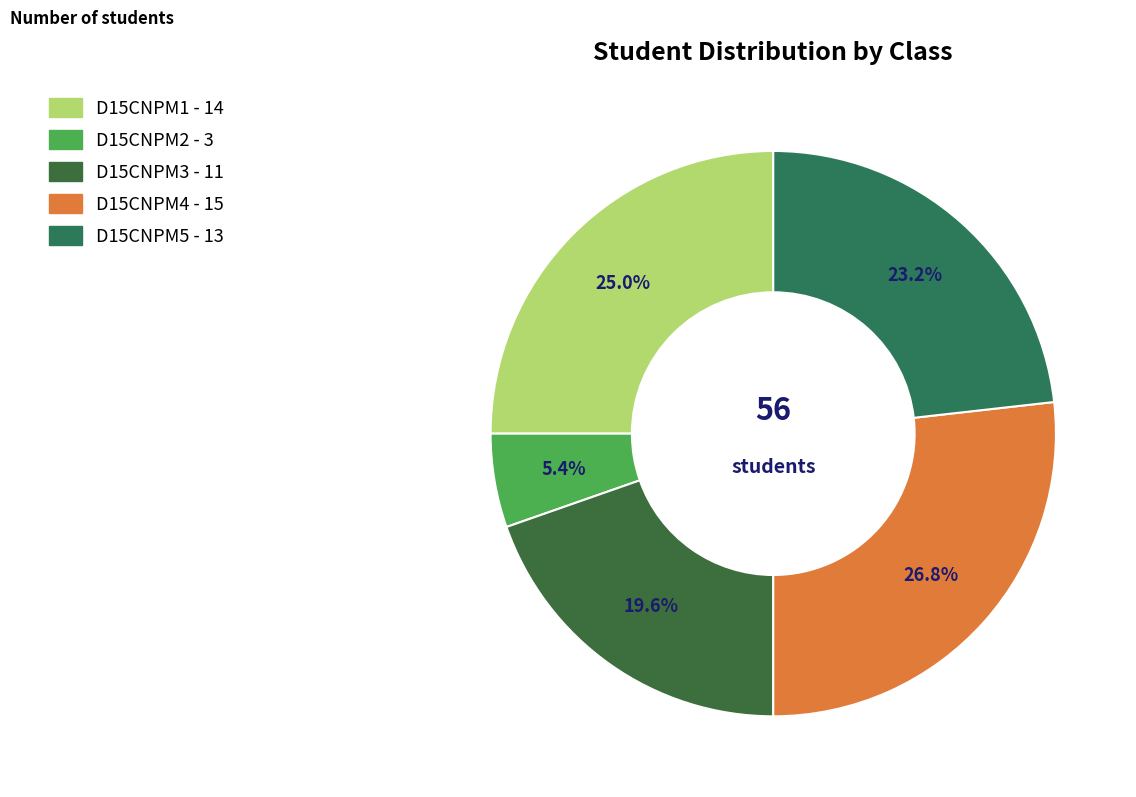

Does D15CNPM3 account for over 50% of the chart?

No